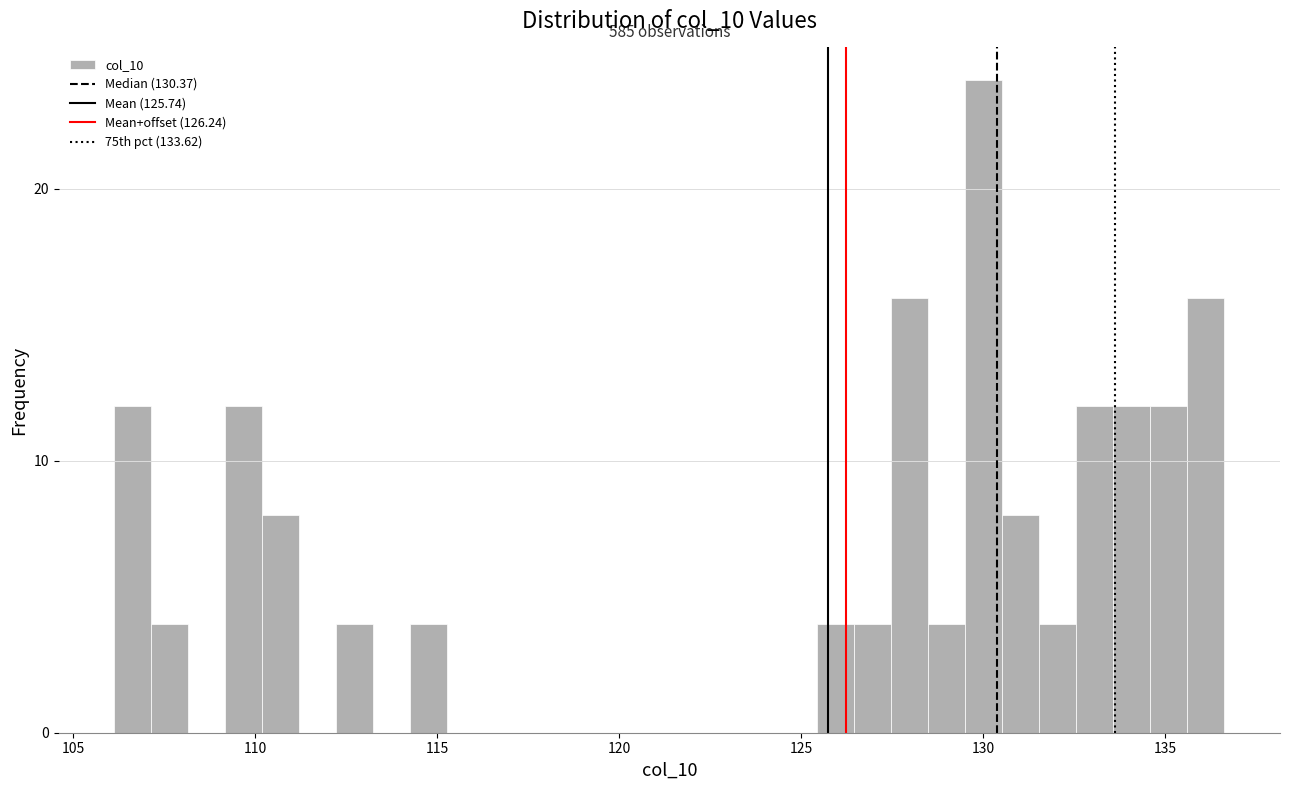

Around what value on the x-axis is the tallest bar? Give the approximate position of its centre, as read against the axis.

130.0